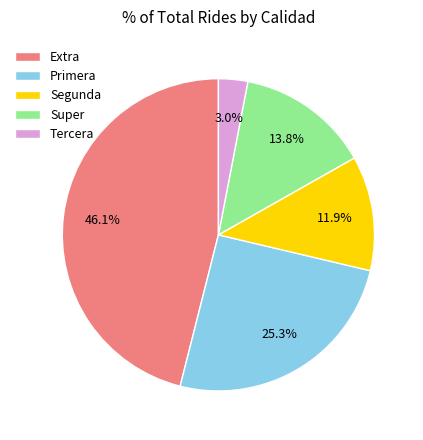

What is the largest slice in the pie chart?

Extra